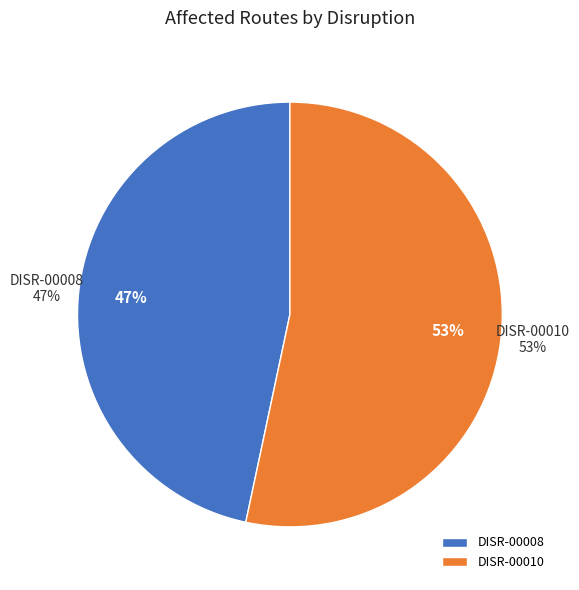

To the nearest percent, what portion does DISR-00010 represent?

53%